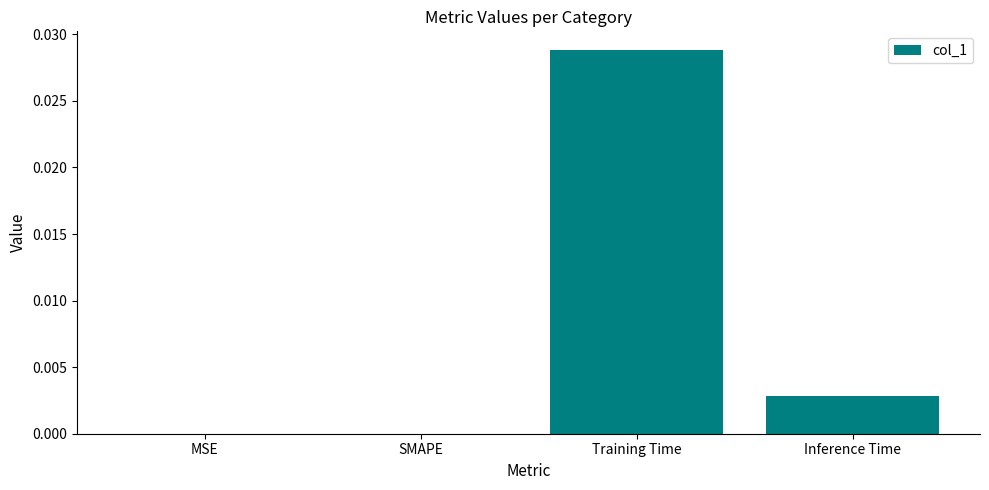

Is it true that the value at MSE is 0.0?

True